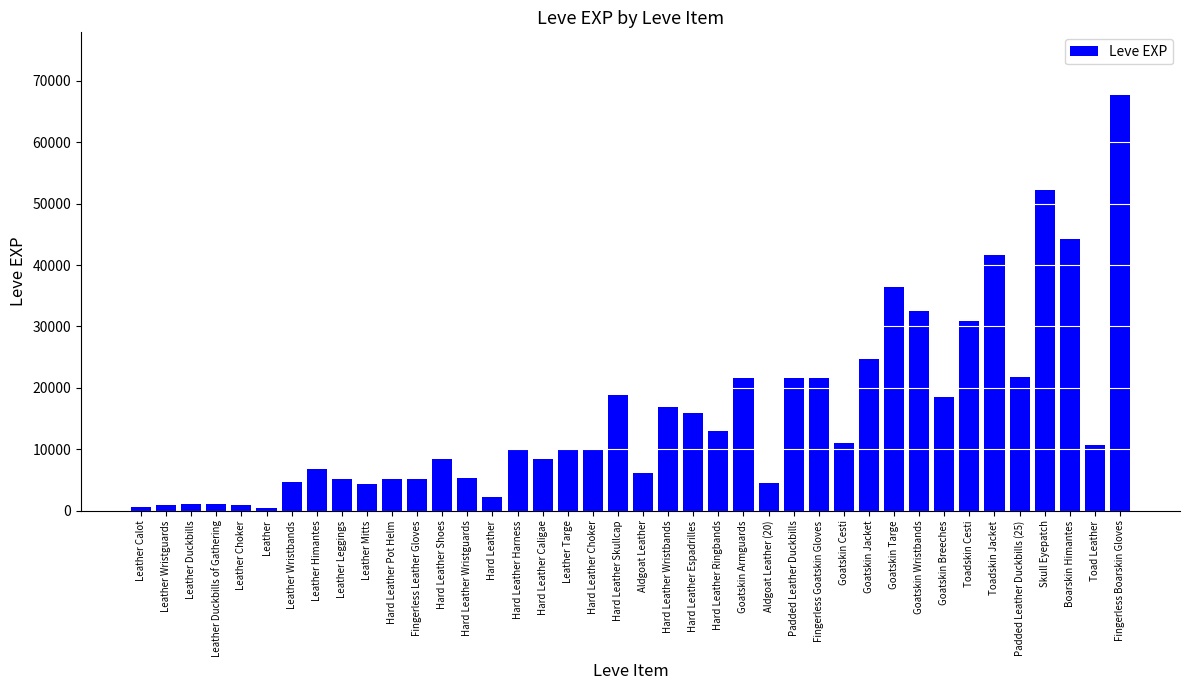

What is the average value?

15590